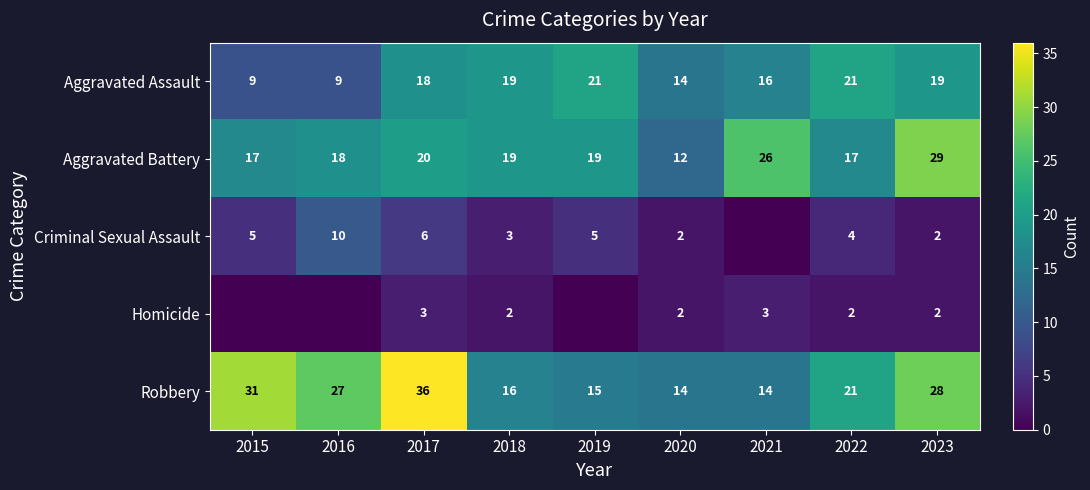

What is the approximate value of Aggravated Assault at 2016, to the nearest 5?

10